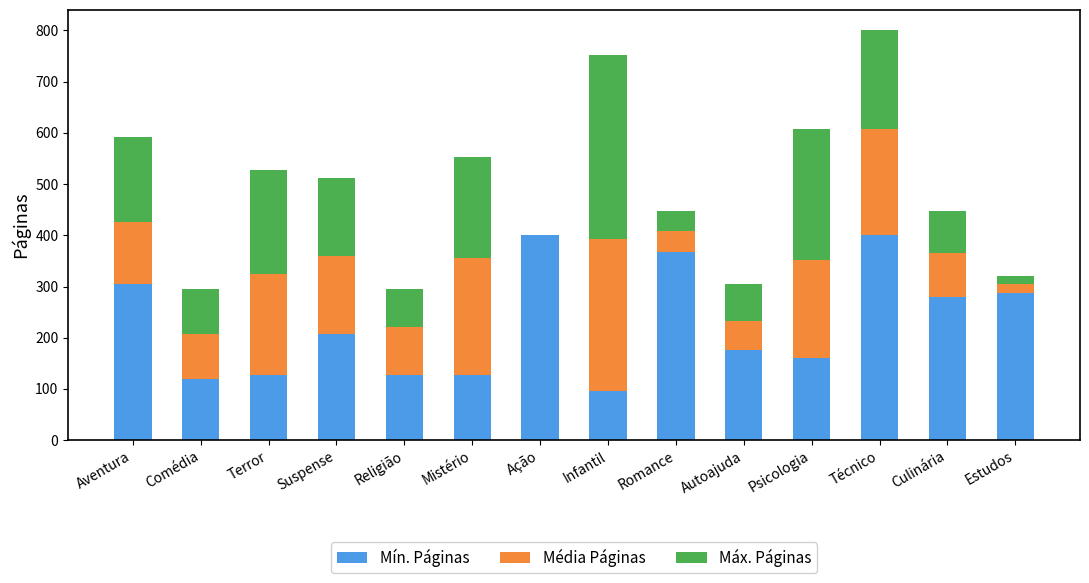

Is it true that Mín. Páginas equals 574 at Técnico?

False